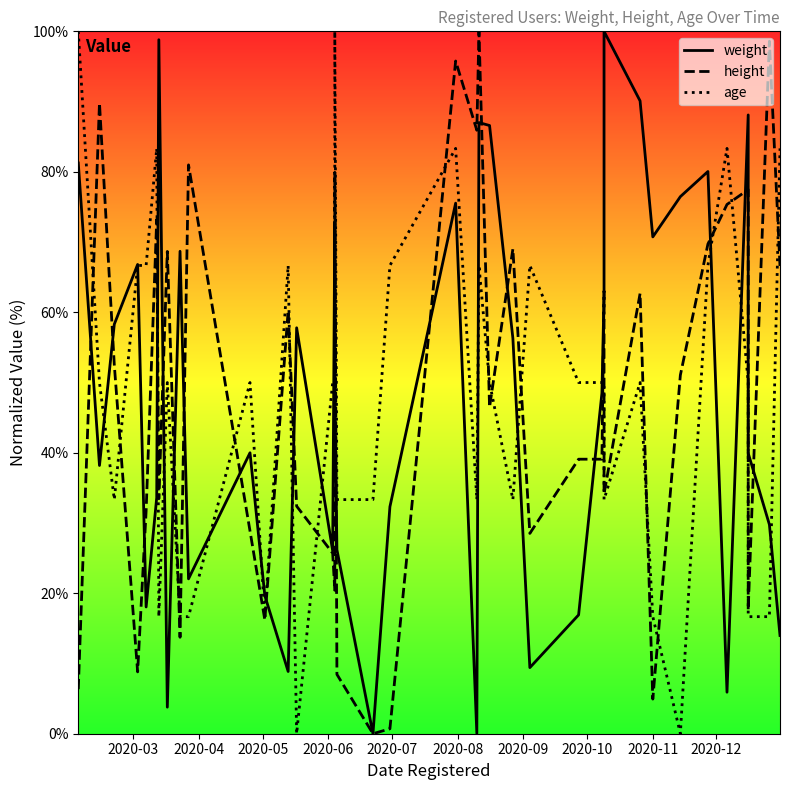

Which series ends up on top after the final intersection of age and weight?

age